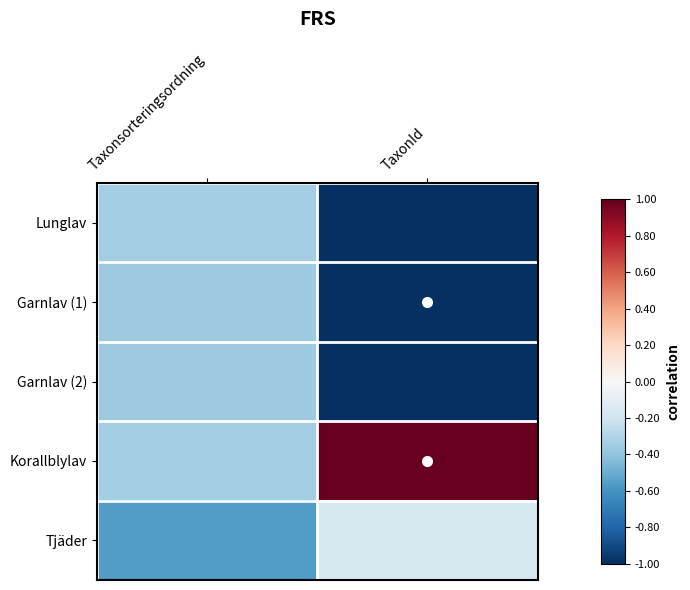

Which category has the lowest value across all series?

TaxonId